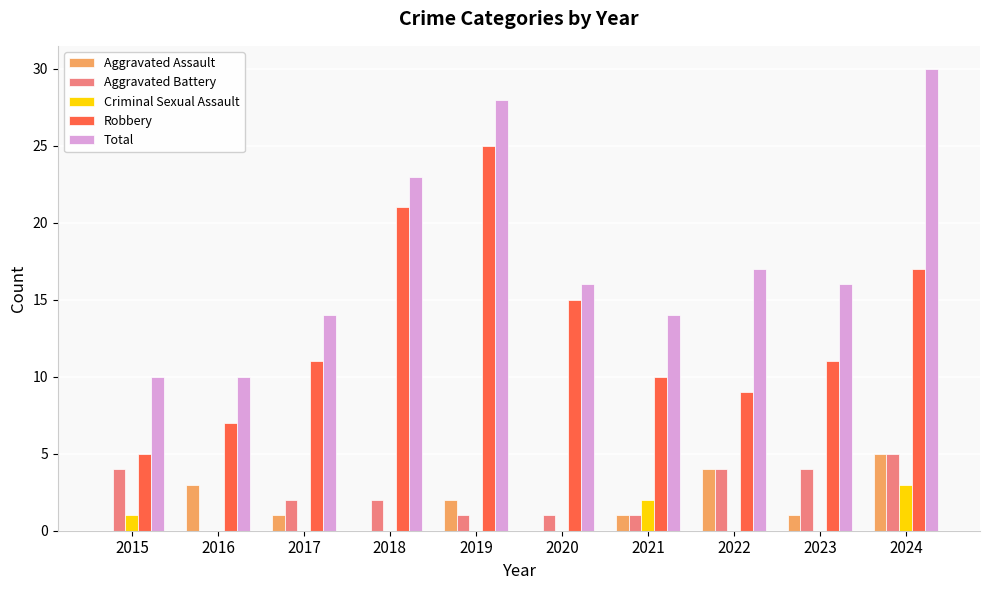

Does the chart contain stacked bars?

No